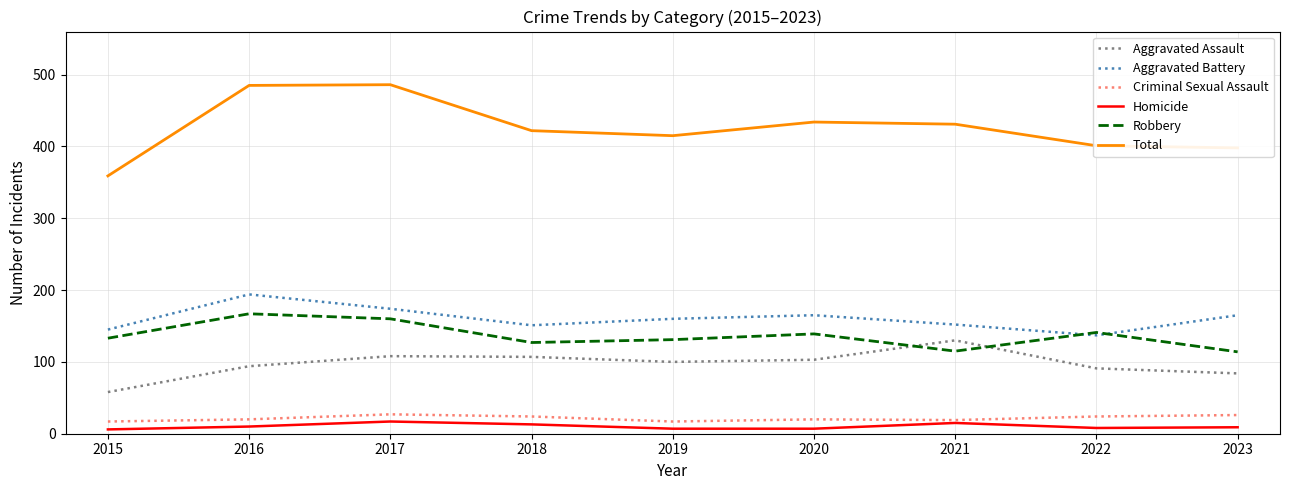

What is the maximum value for Robbery?

167